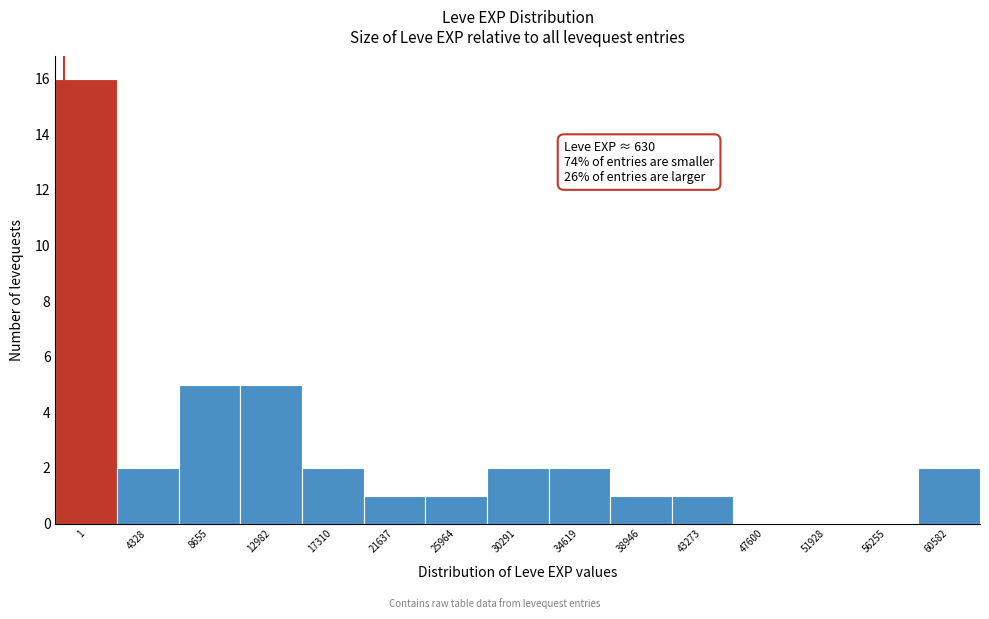

Reading left to right, list all the values displayed in this chart.

1=16	4328=2	8655=5	12982=5	17310=2	21637=1	25964=1	30291=2	34619=2	38946=1	43273=1	47600=0	51928=0	56255=0	60582=2